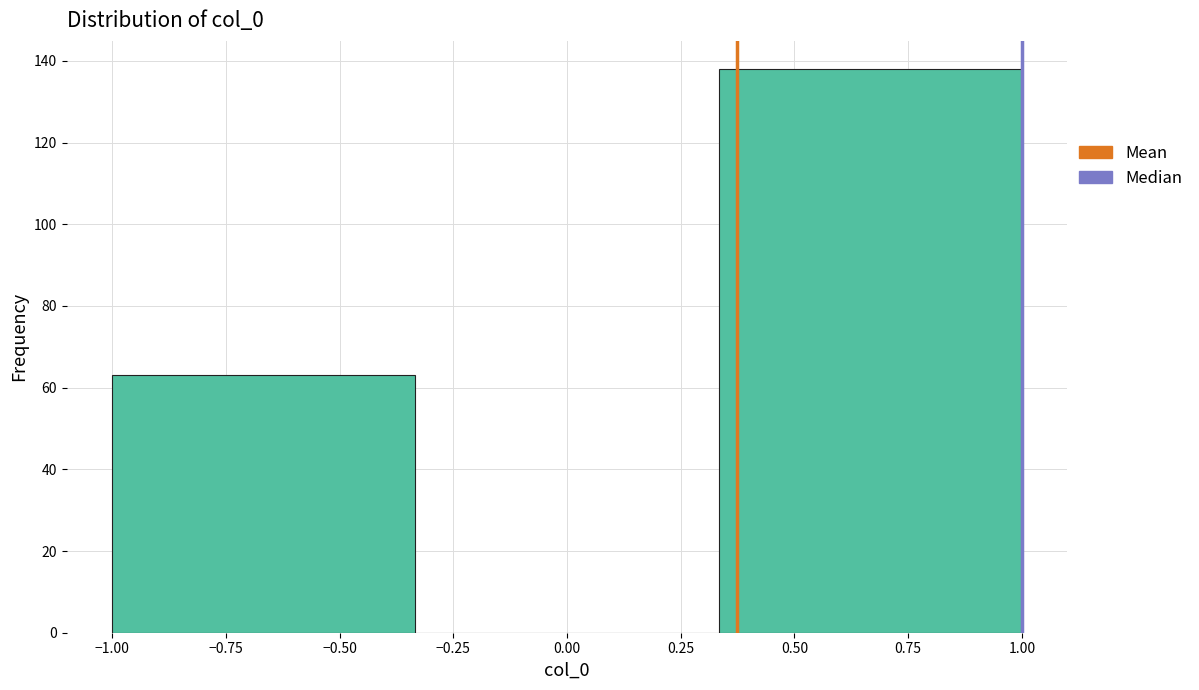

What is the height of the bar covering 0.35 to 1.00 on the x-axis? Neither the bar edges nor the heights are printed on the chart, so give them approximately, as read against the axes.

138